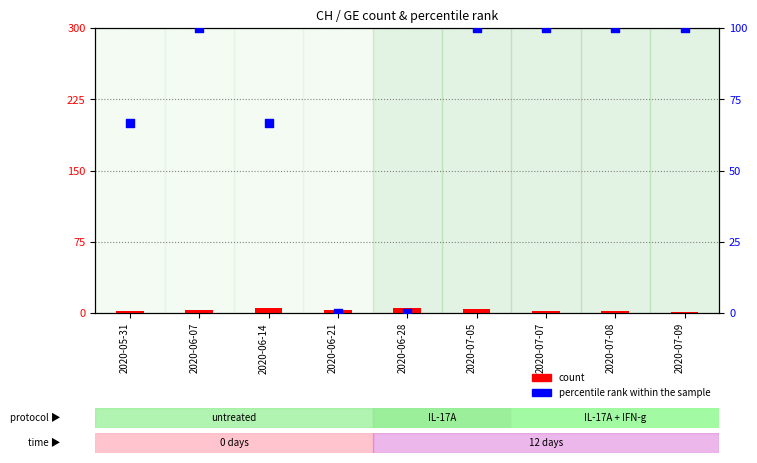

Is the value of percentile rank within the sample at 2020-07-07 greater than the value of count at 2020-07-08?

Yes